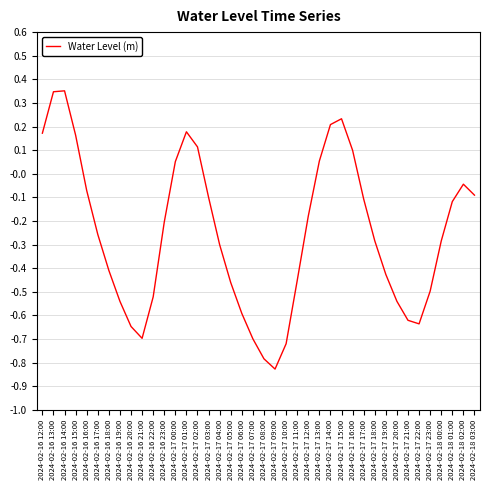

Where does the data first go above 0?

2024-02-16 12:00